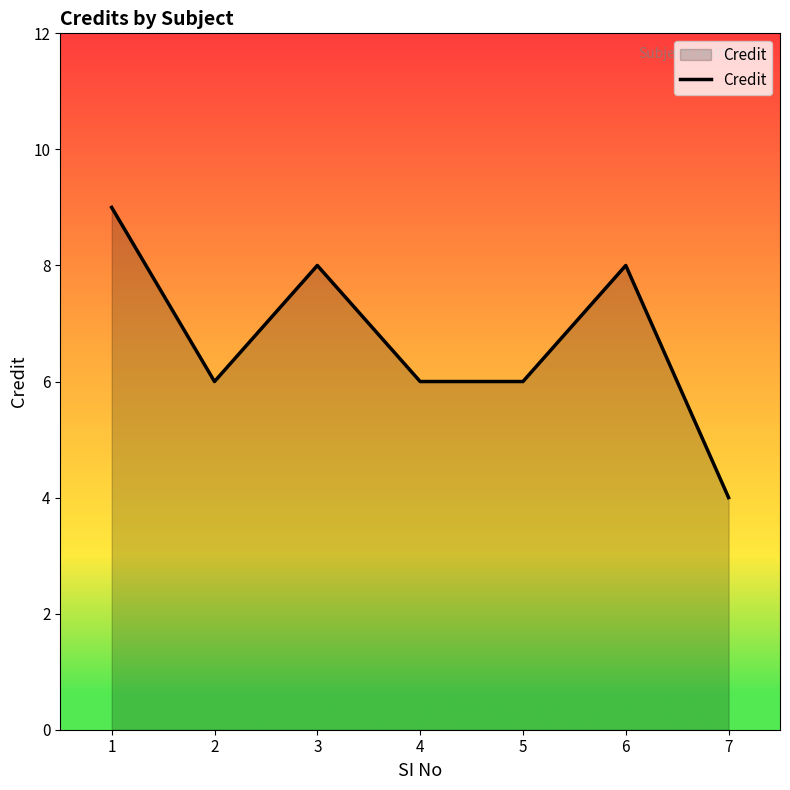

True or false: the data shows 6 at 2.

True